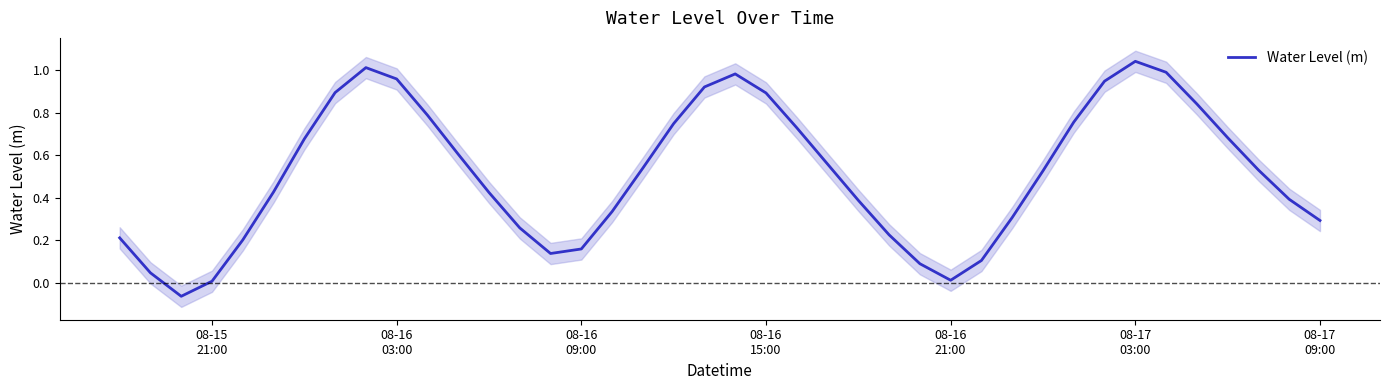

How many values are below zero?

1